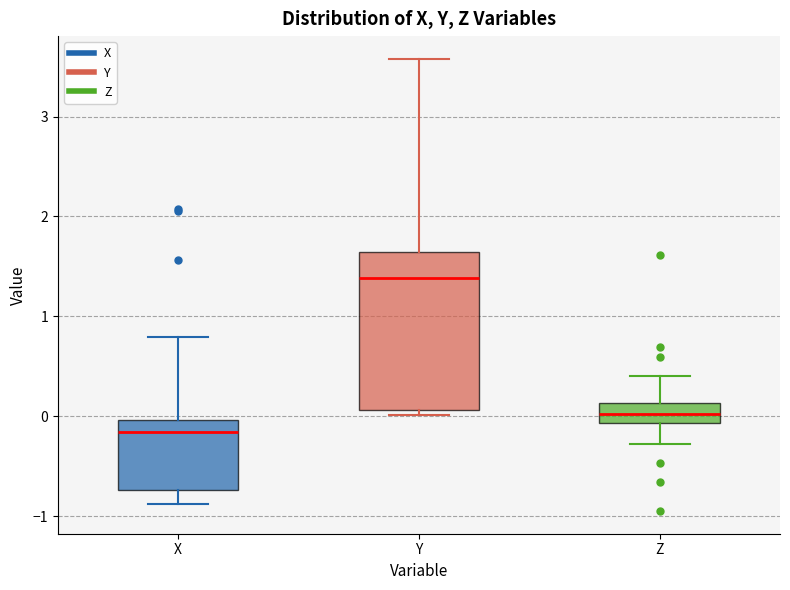

Reading left to right, read every box against the y-axis: the position of its median line, the range the box covers, and the ends of its whiskers. The values are not printed on the chart, so give them approximately, as read against the axis.

X: median -0.2, box -0.7 to 0.0, whiskers -0.9 to 0.8
Y: median 1.4, box 0.1 to 1.6, whiskers 0.0 to 3.6
Z: median 0.0, box -0.1 to 0.1, whiskers -0.3 to 0.4